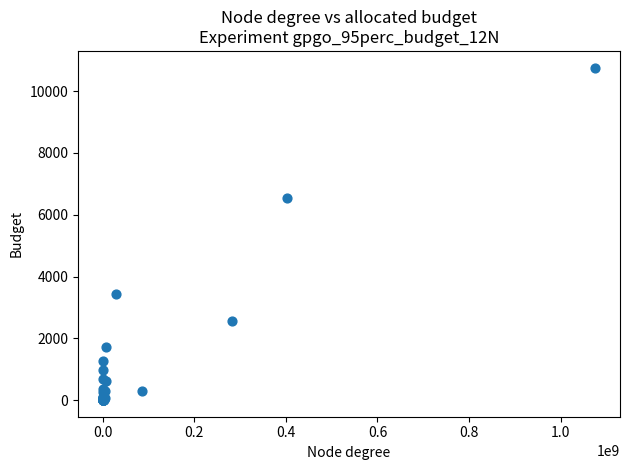

What Y value in the scatter plot is closest to 5381?

6554.0